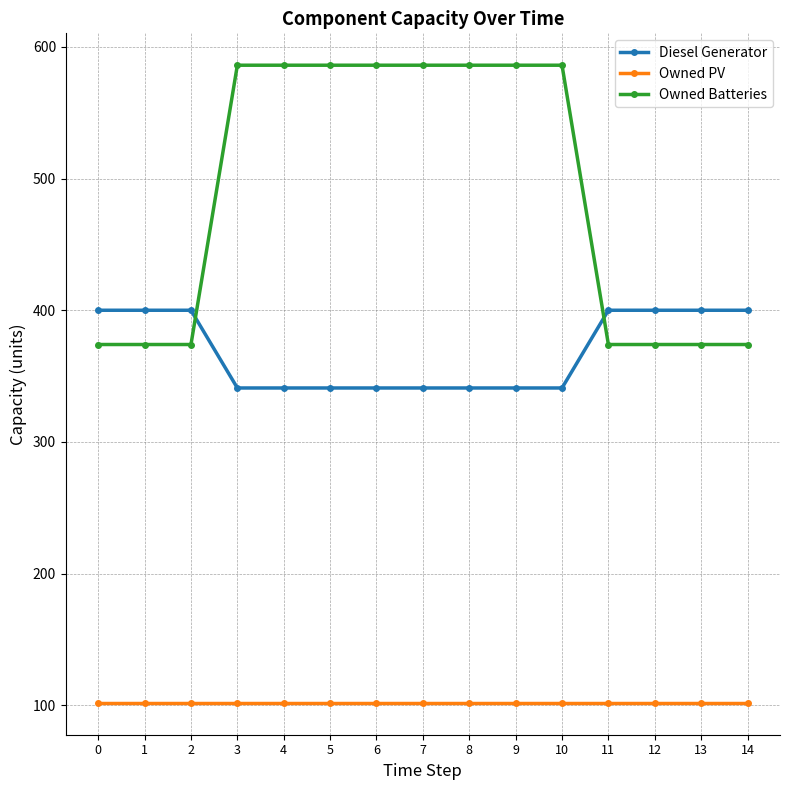

Reading right to left, list all the values displayed in this chart.

Diesel Generator: 400.0	400.0	400.0	400.0	341.0	341.0	341.0	341.0	341.0	341.0	341.0	341.0	400.0	400.0	400.0
Owned PV: 102.0	102.0	102.0	102.0	102.0	102.0	102.0	102.0	102.0	102.0	102.0	102.0	102.0	102.0	102.0
Owned Batteries: 374.0	374.0	374.0	374.0	586.0	586.0	586.0	586.0	586.0	586.0	586.0	586.0	374.0	374.0	374.0